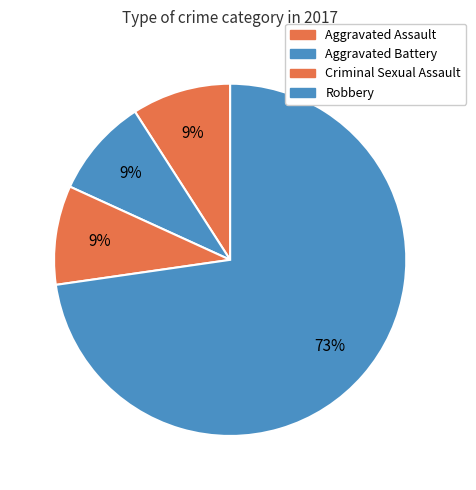

To the nearest percent, what percentage of the pie is Aggravated Assault?

9%